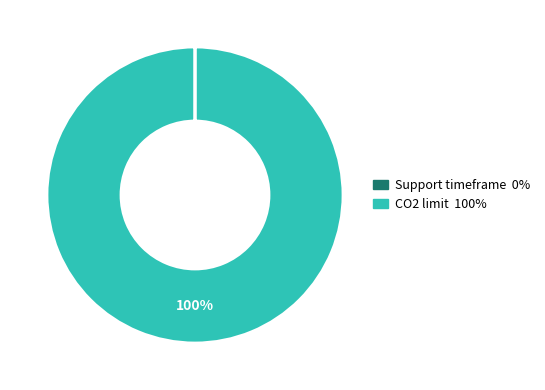

To the nearest percent, what percentage of the pie is CO2 limit?

100%